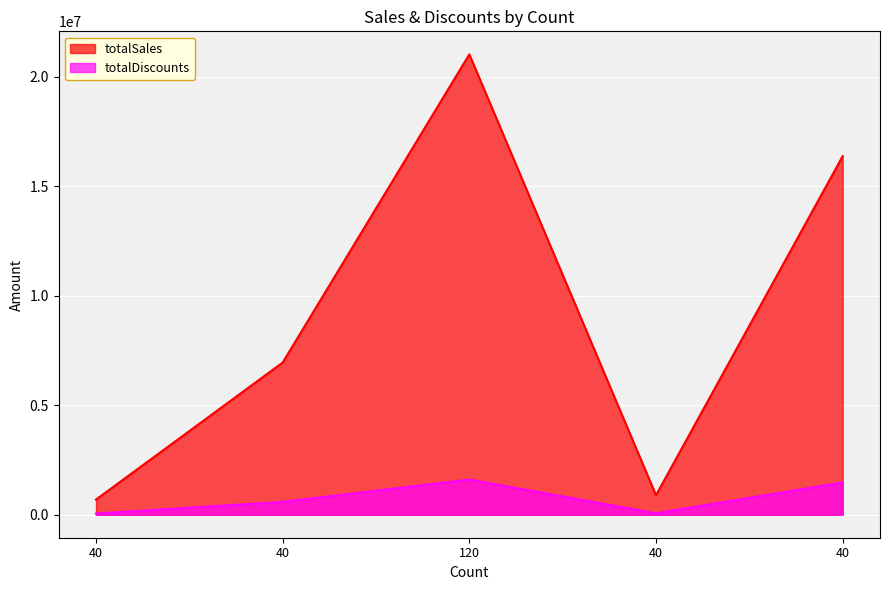

True or false: totalSales and totalDiscounts cross at least once.

False